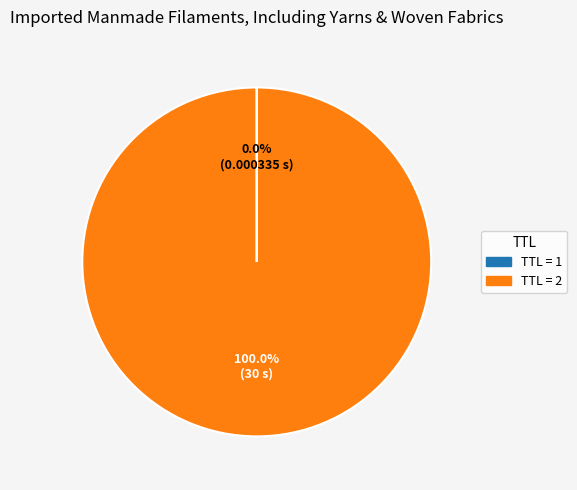

To the nearest percent, what is the average slice percentage?

50%